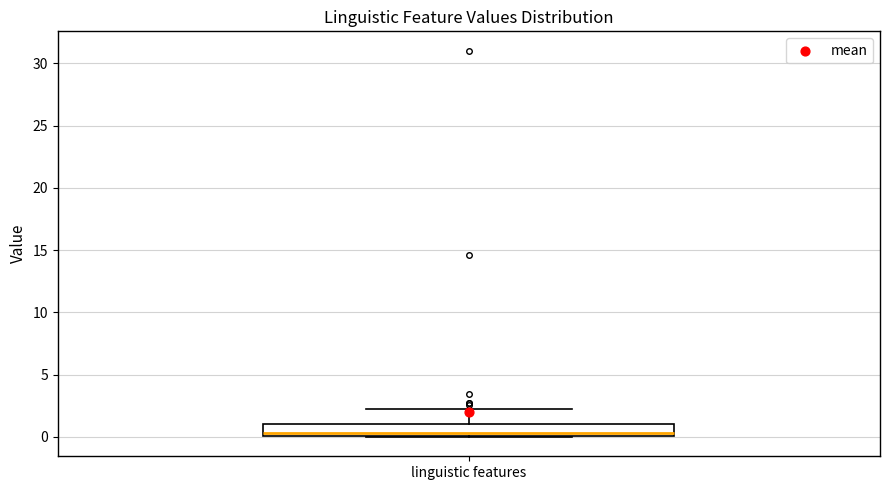

Read this box plot against the y-axis: the position of the median line, the range covered by the box, and the ends of both whiskers. The values are not printed on the chart, so give them approximately, as read against the axis.

median 0.5, box 0.0 to 1.0, whiskers 0.0 to 2.0